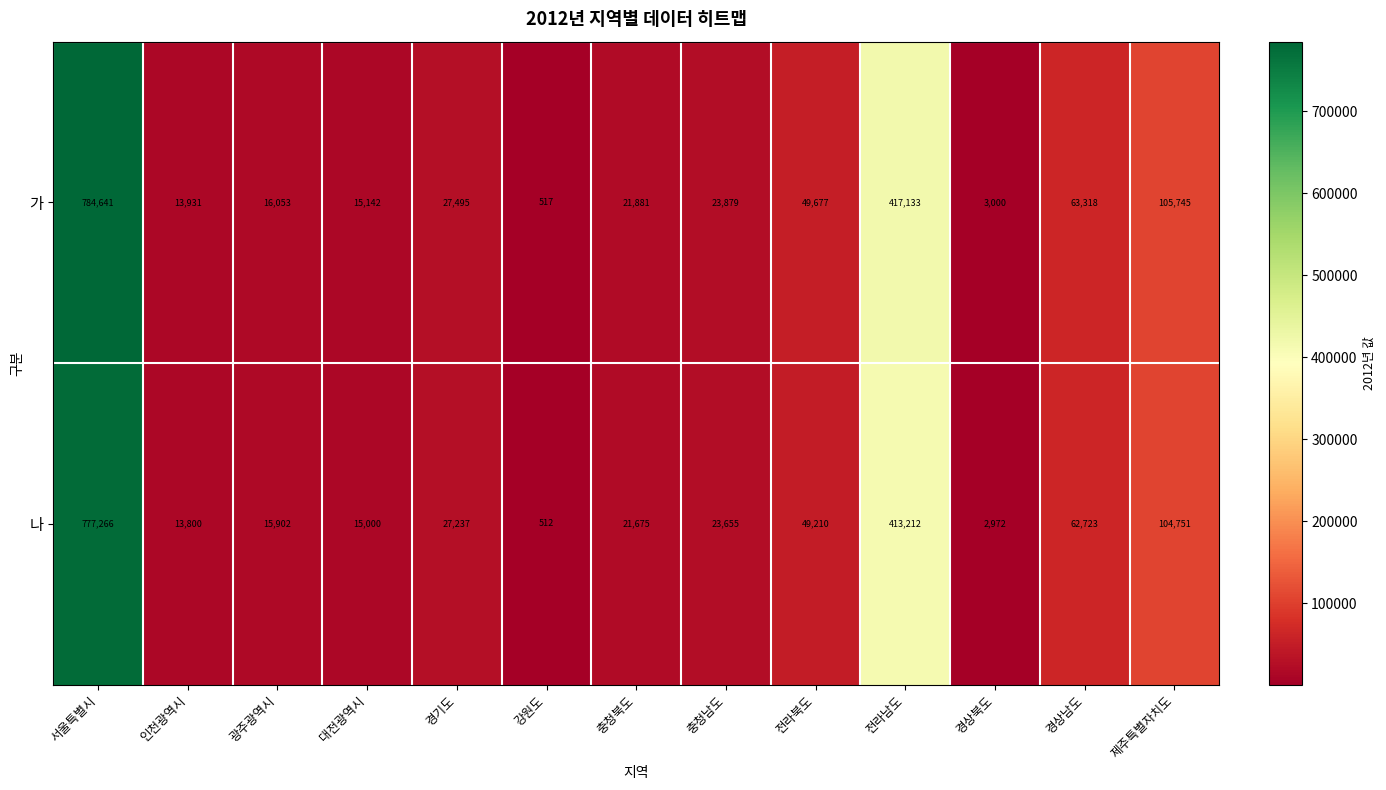

List the series in order of their overall mean, lowest first.

나, 가